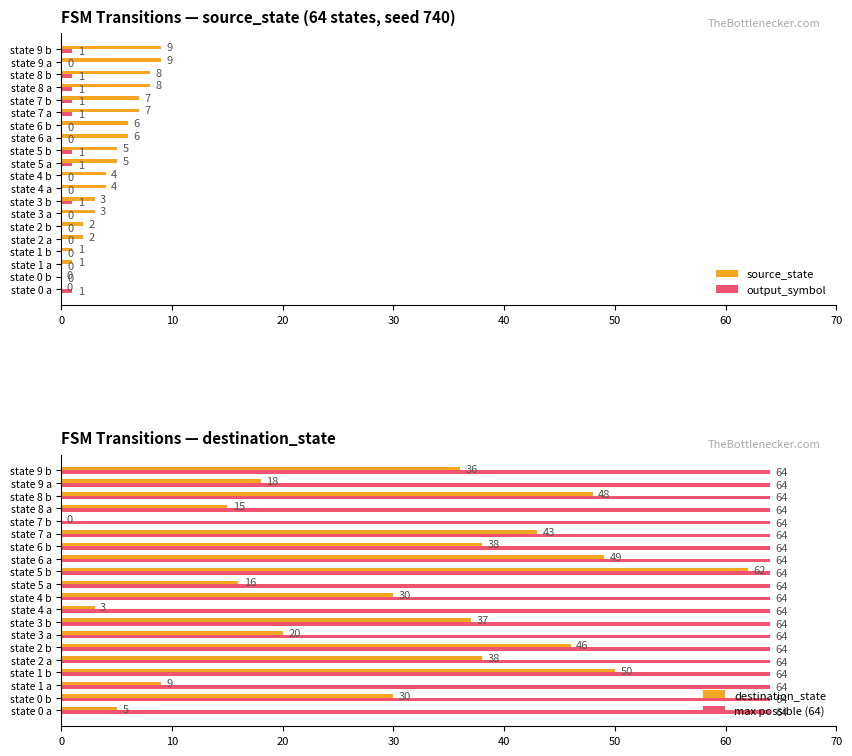

Is the value of output_symbol at state 3 a greater than the value of source_state at state 6 b?

No